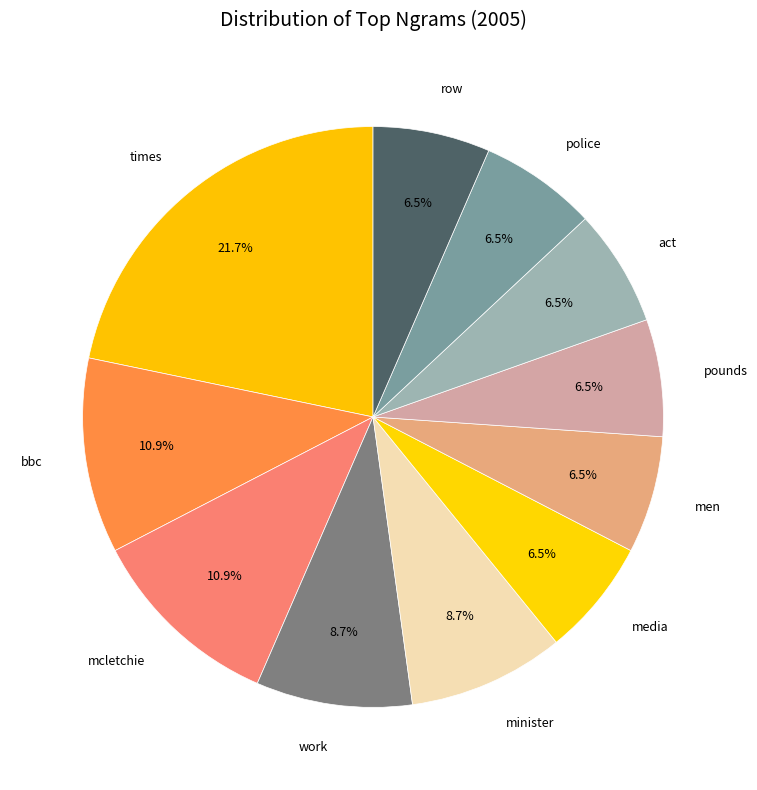

Is row the majority of the pie?

No